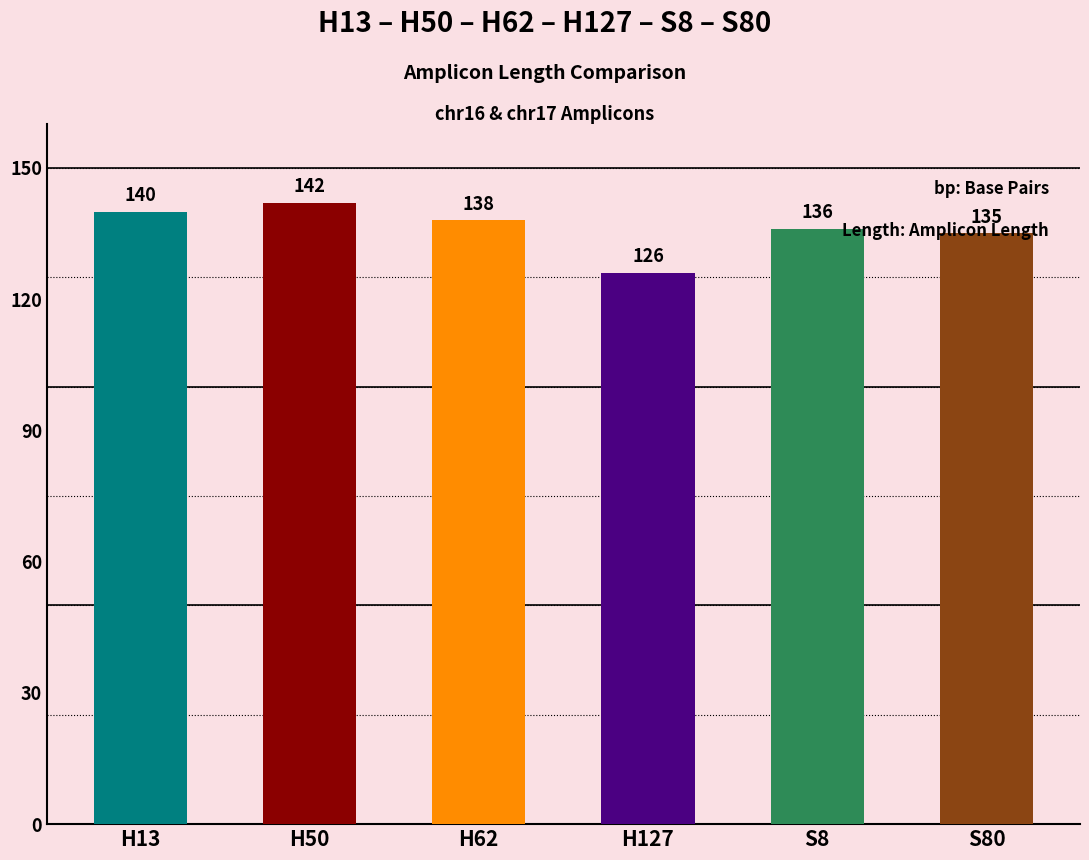

Which category has the lowest value across all series?

H127